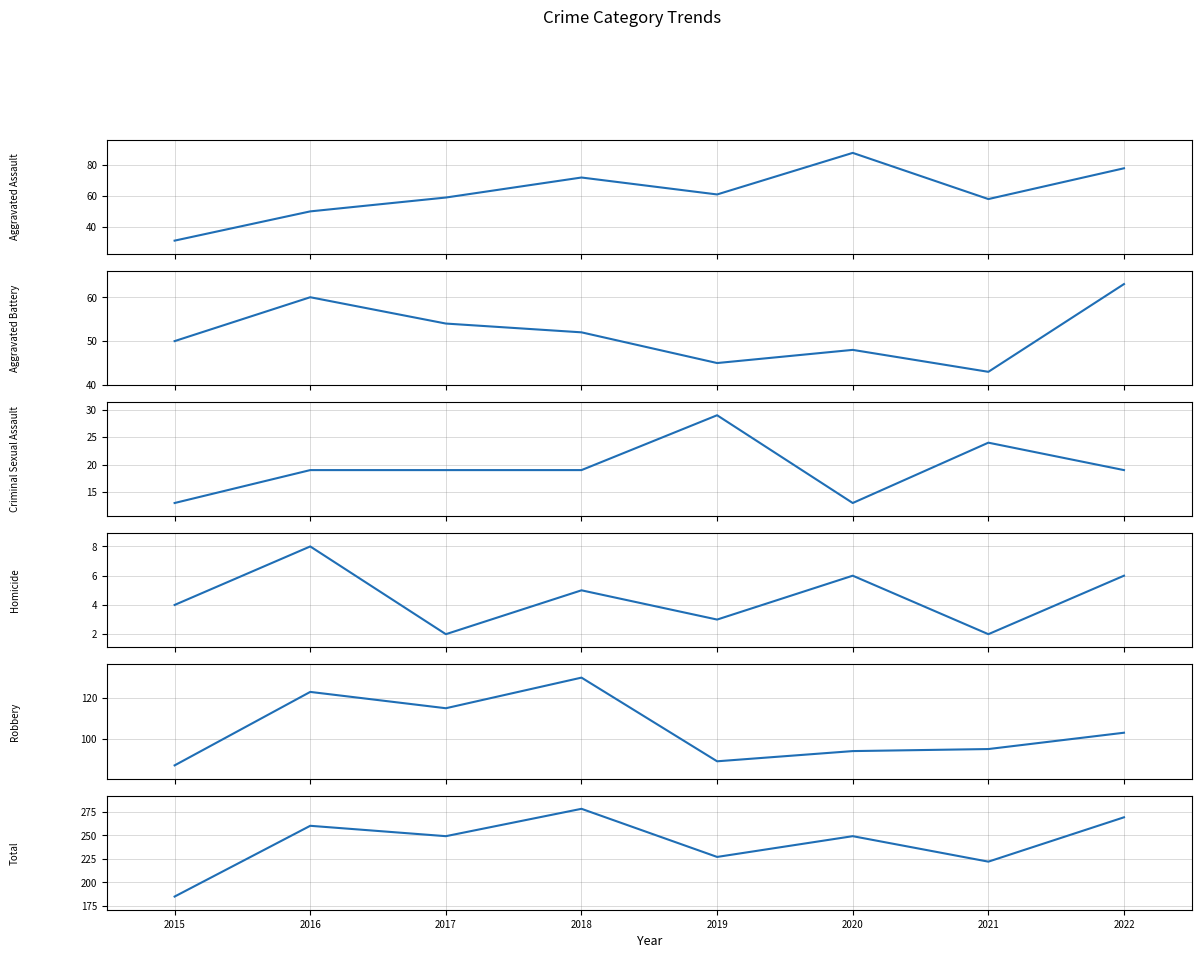

What is the sum of all Homicide values?

36